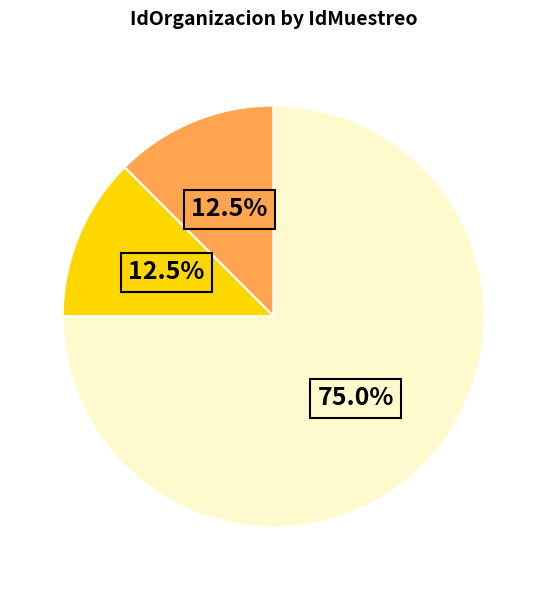

Is there any slice that represents more than half of the pie?

Yes